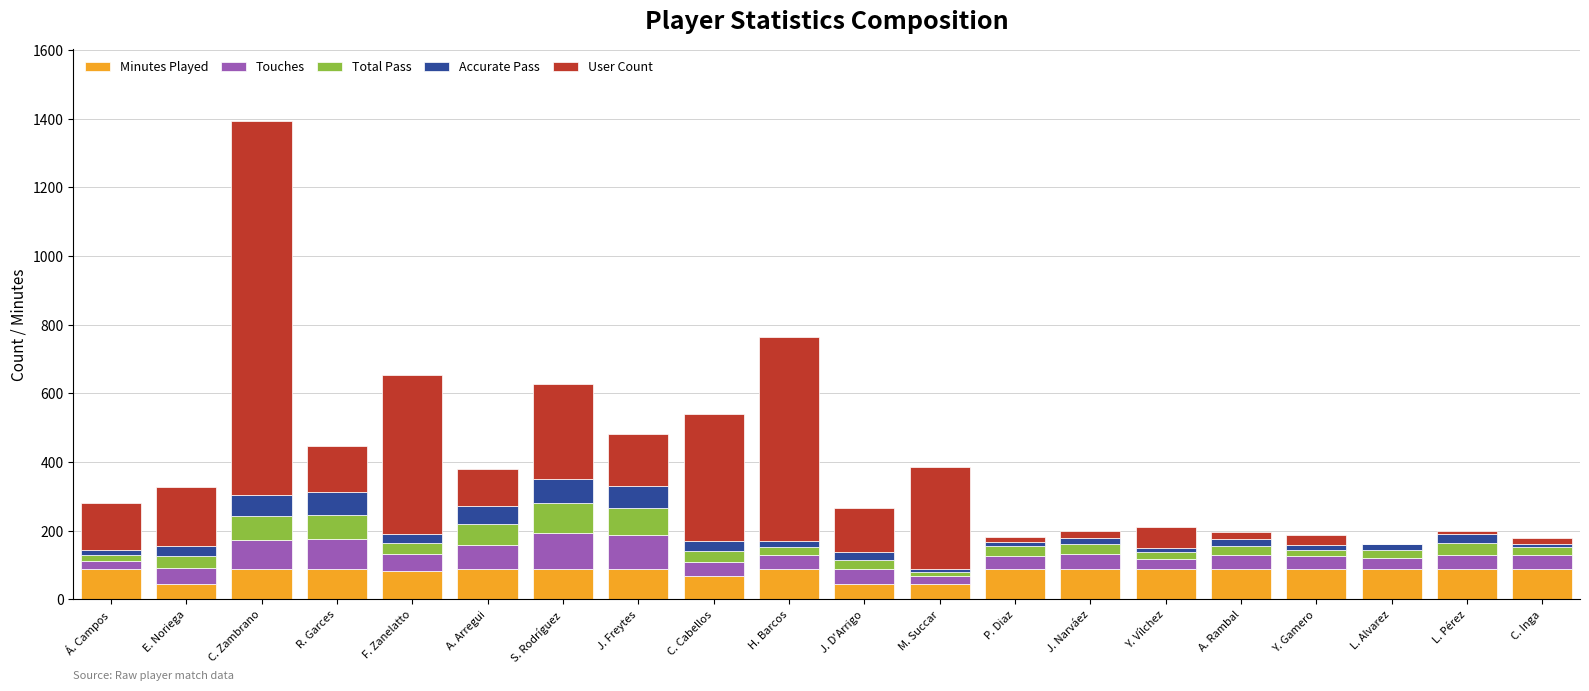

What is the highest value of the Minutes Played series?

90